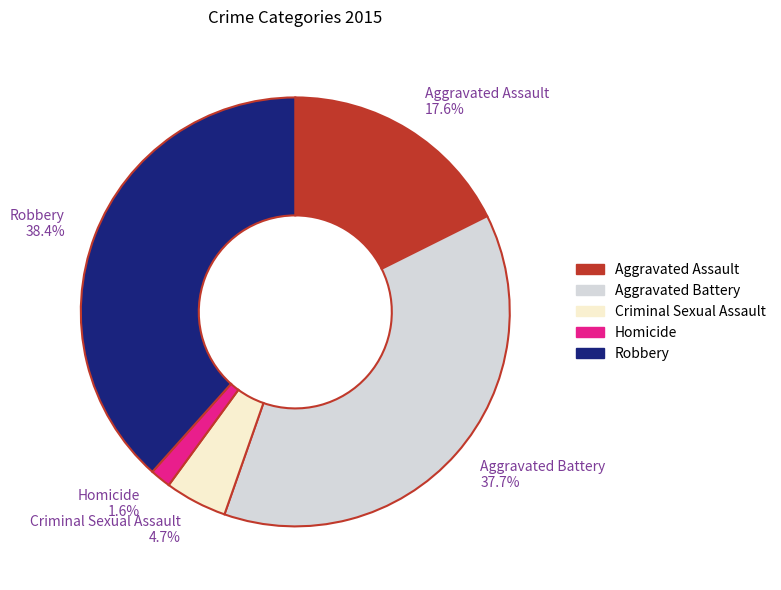

Is there any slice that represents more than half of the pie?

No